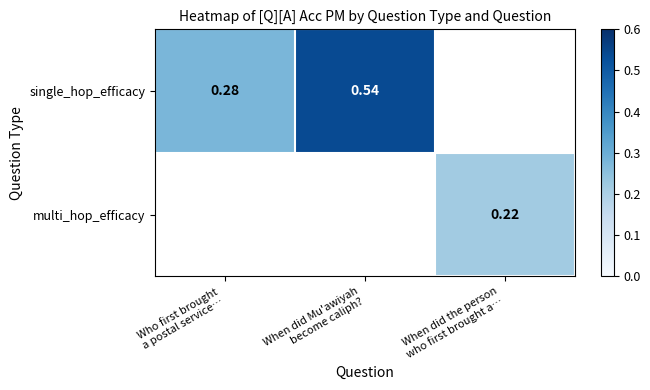

The value of single_hop_efficacy at Who first brought a postal service… is 0.5. True or false?

False